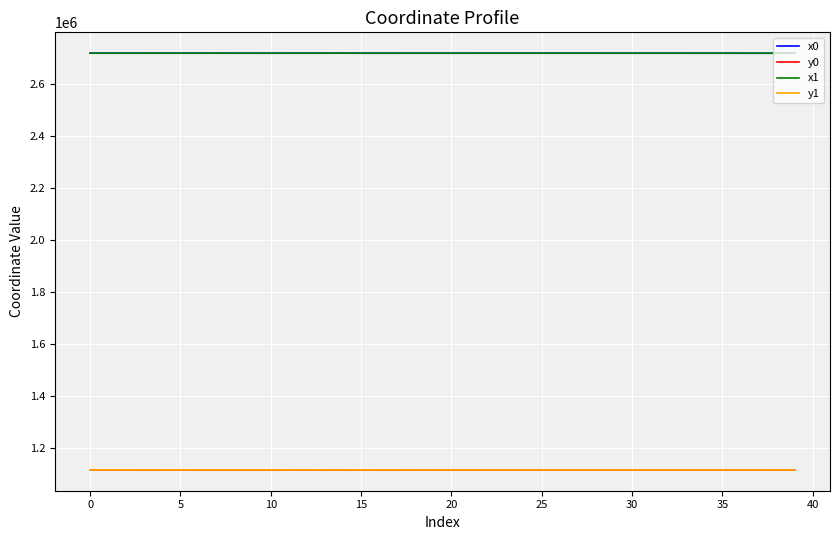

What is the maximum value shown in the chart?

2719723.1